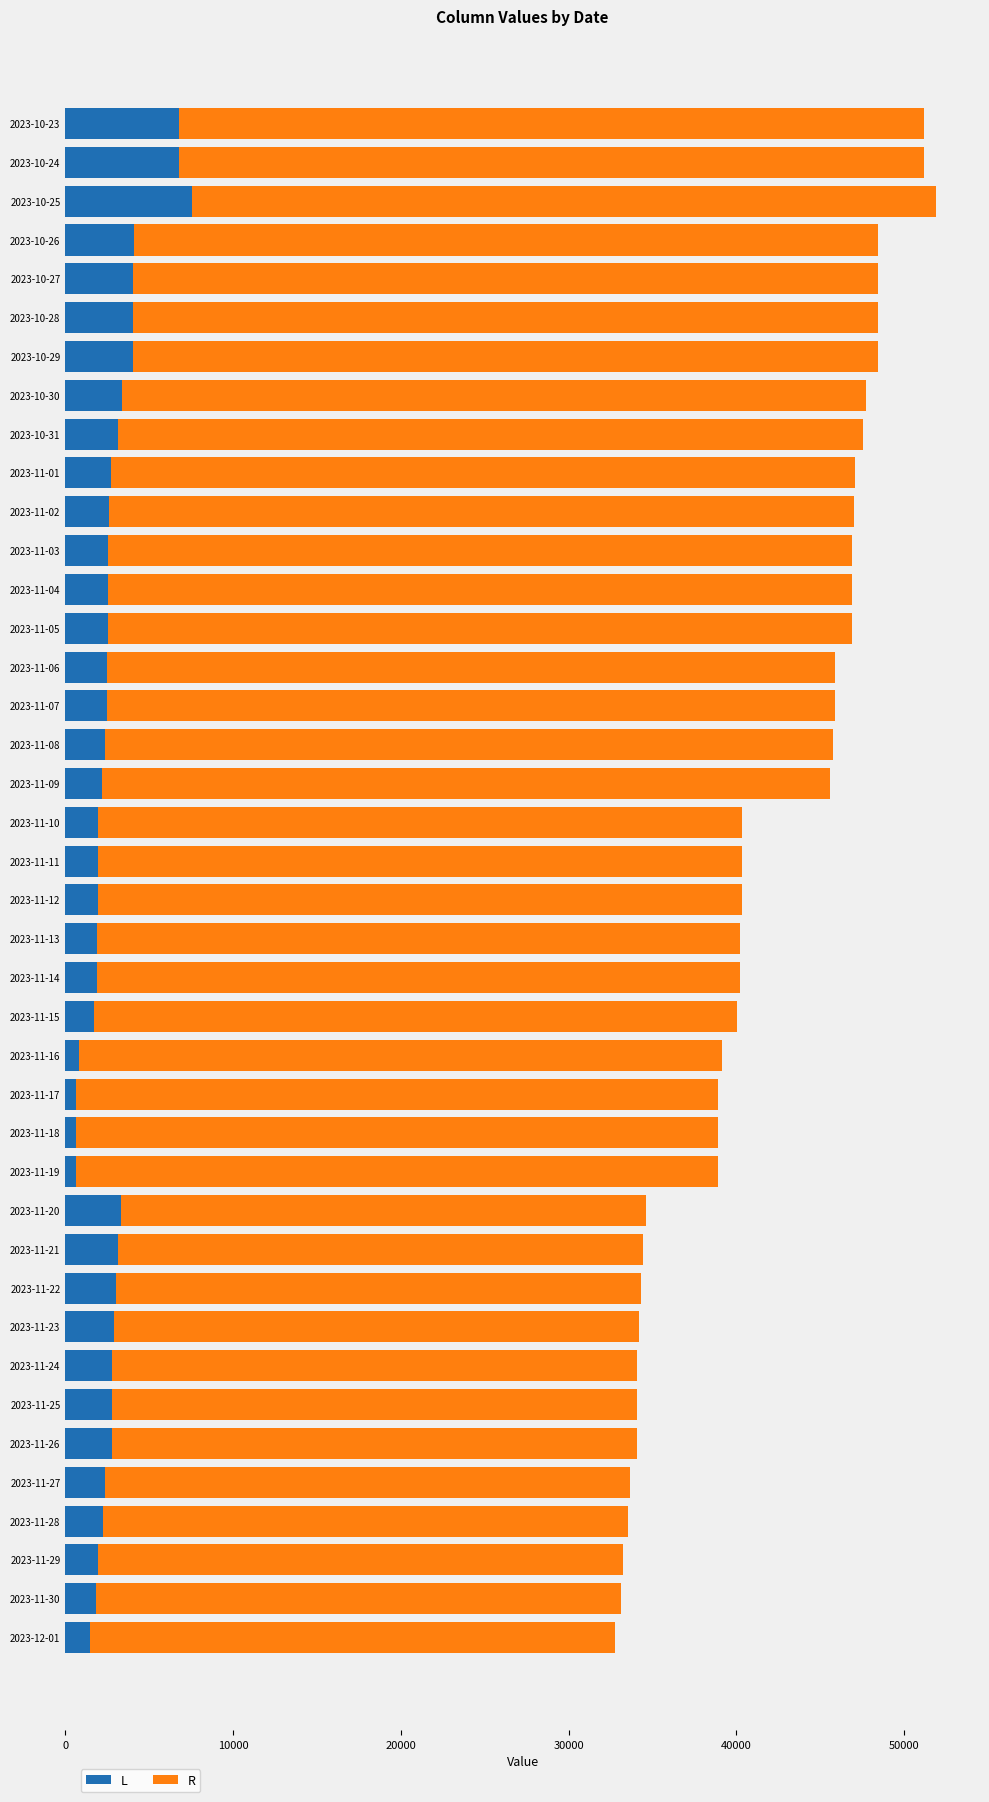

List the series in order of their peak value, lowest first.

L, R